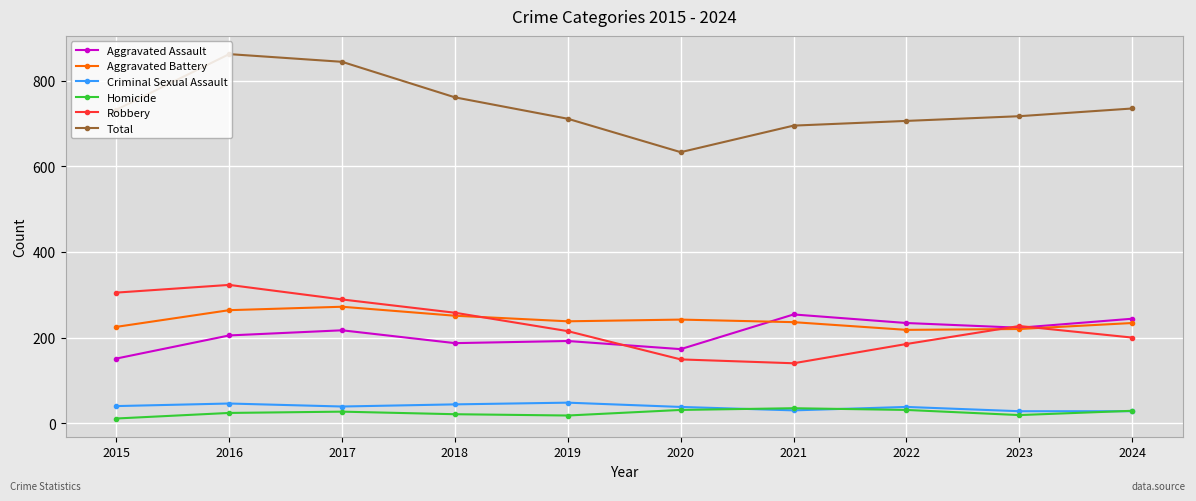

Rank the categories by Robbery value from lowest to highest.

2021, 2020, 2022, 2024, 2019, 2023, 2018, 2017, 2015, 2016